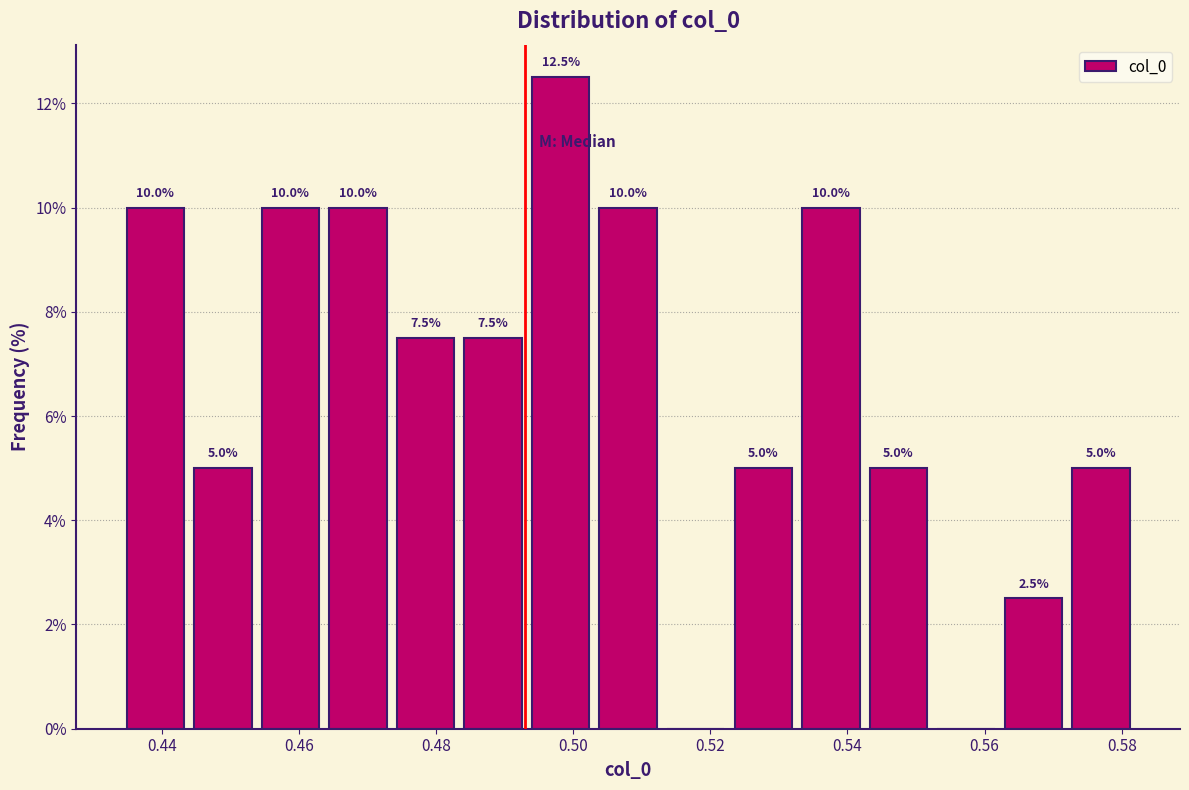

Over which range of the x-axis is the bar tallest?

0.494 to 0.504